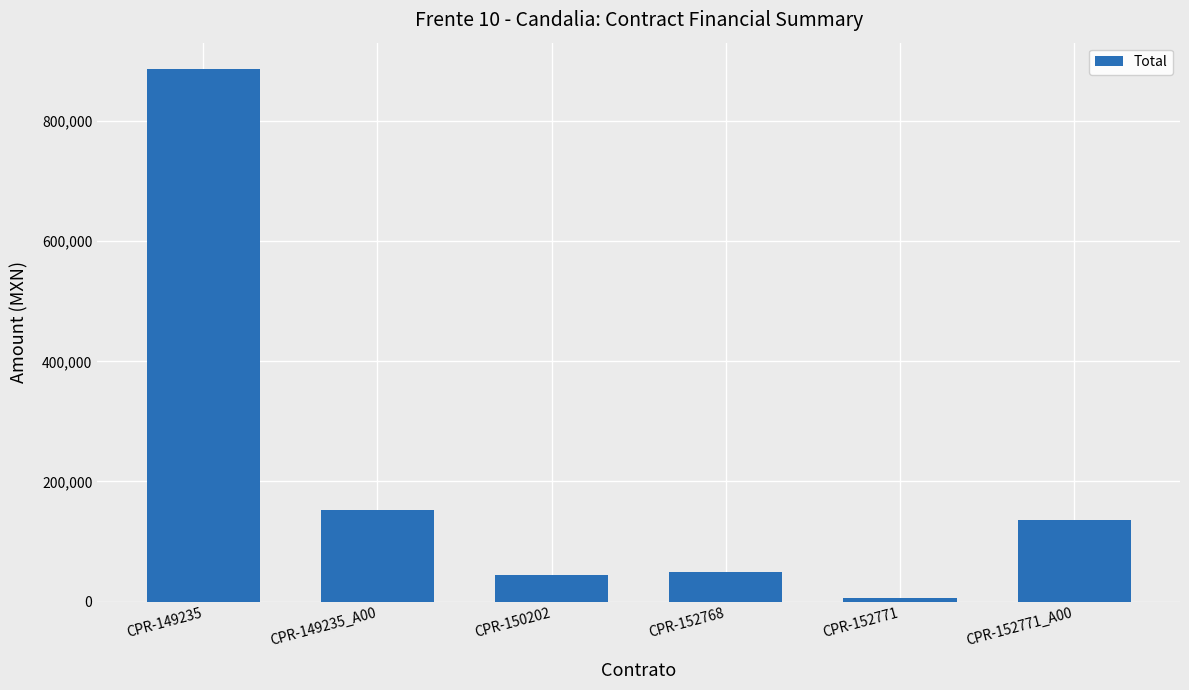

Which has a higher value, CPR-149235_A00 or CPR-149235?

CPR-149235